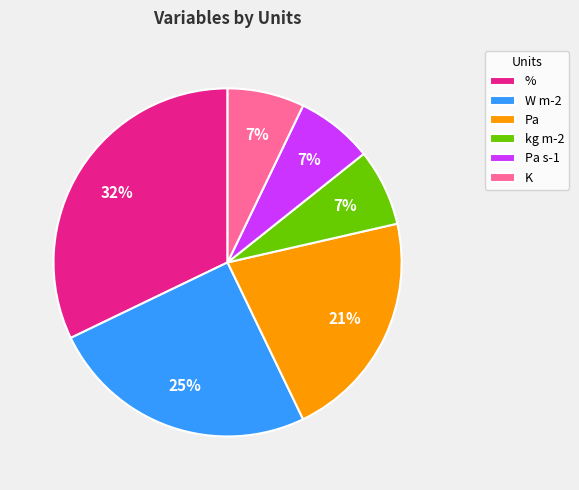

To the nearest percent, what is the average slice percentage?

17%